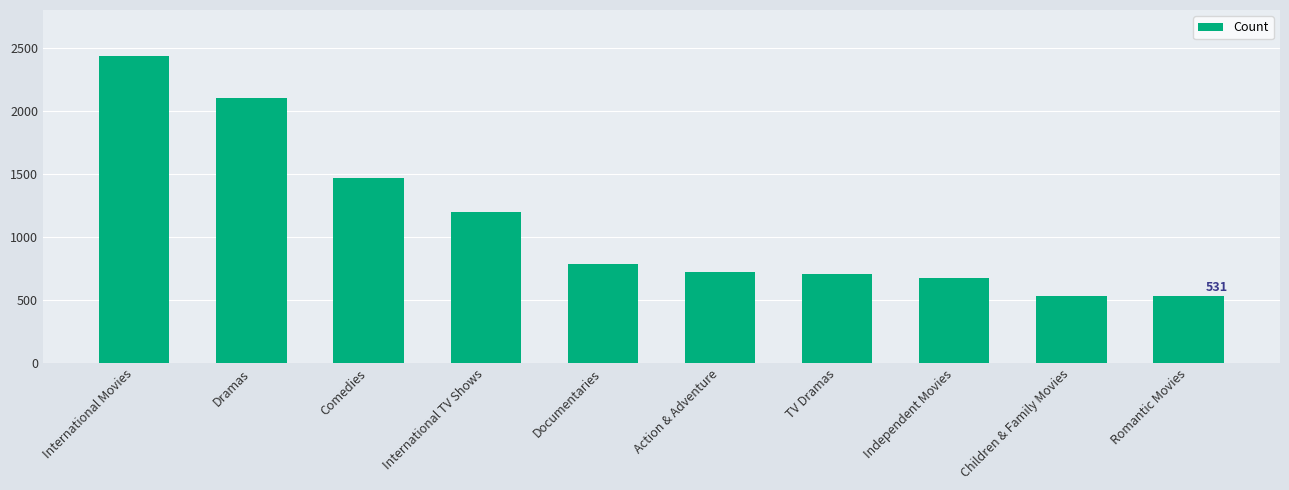

Does the chart contain stacked bars?

No